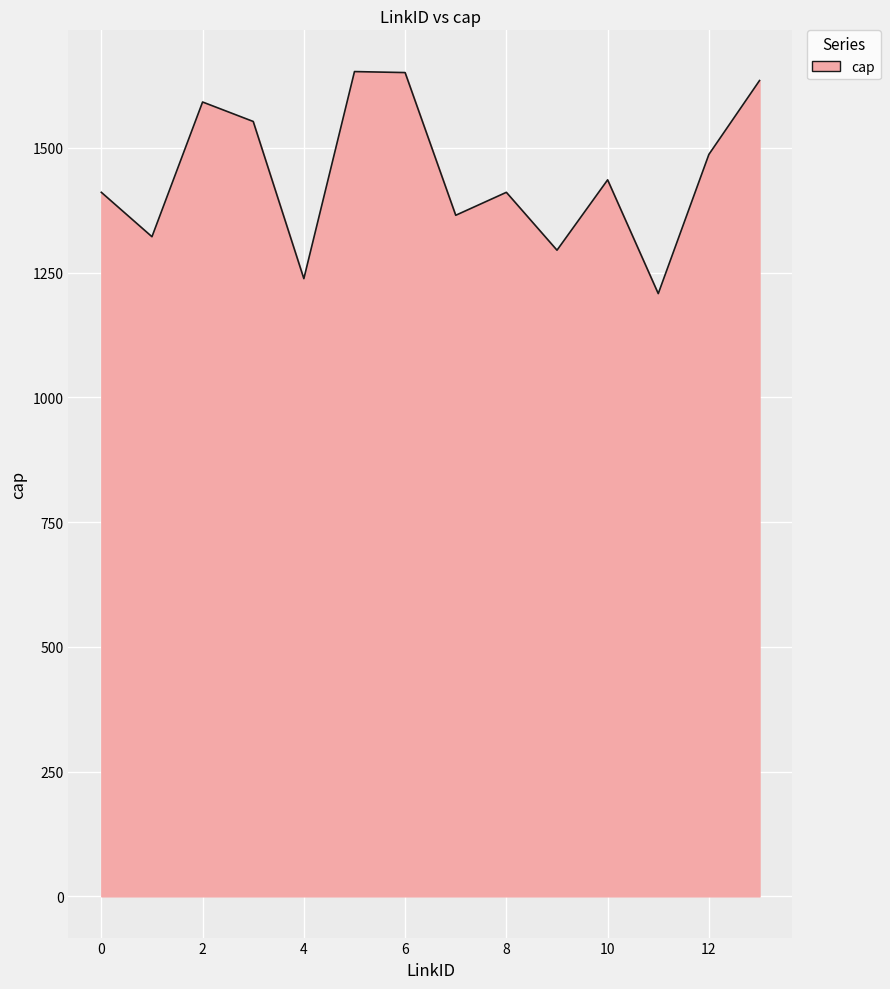

What is the greatest value displayed?

1653